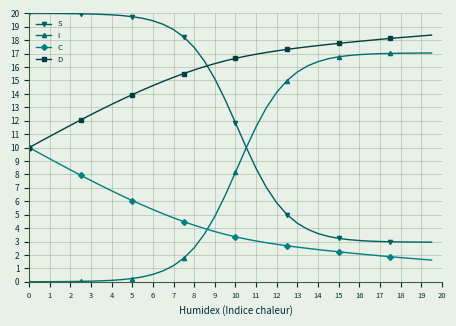

List the series in order of their peak value, lowest first.

C, I, D, S